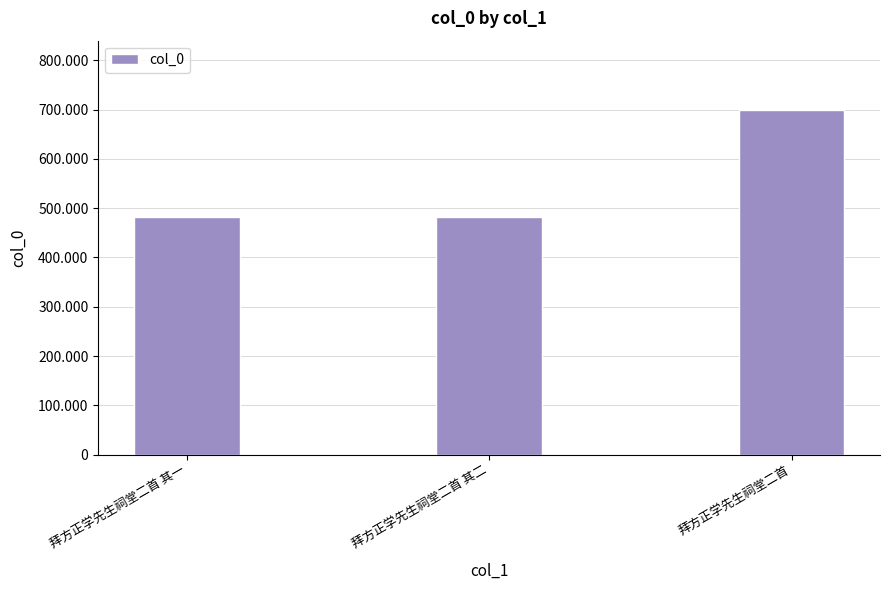

List the labels in order of value, smallest first.

拜方正学先生祠堂二首 其一, 拜方正学先生祠堂二首 其二, 拜方正学先生祠堂二首